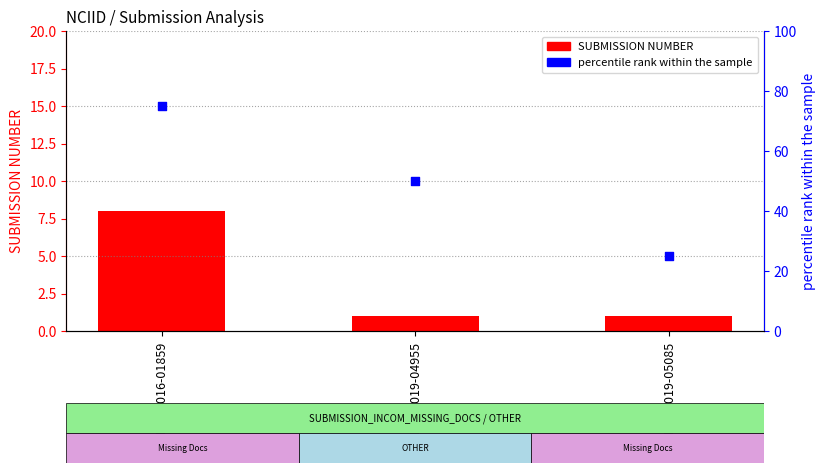

Which series has the largest total across all categories?

percentile rank within the sample